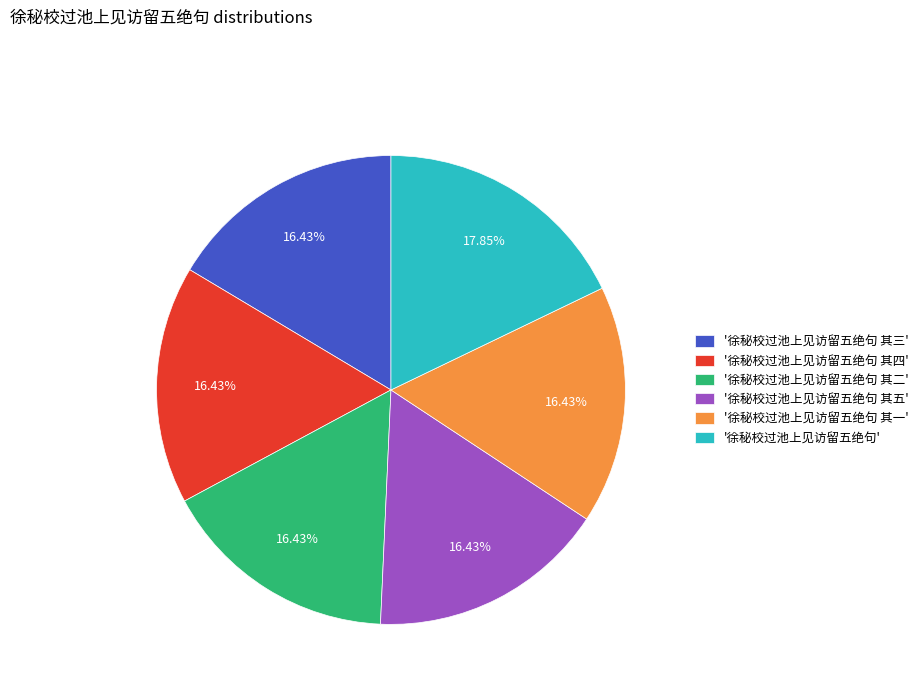

What is the largest slice in the pie chart?

'徐秘校过池上见访留五绝句'